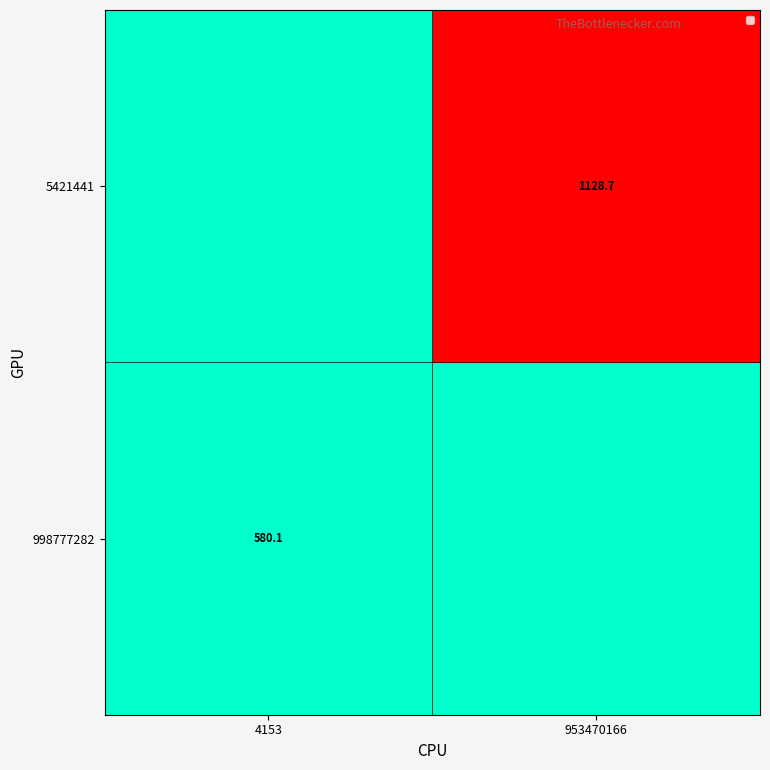

At how many categories does at least one series exceed 381?

2